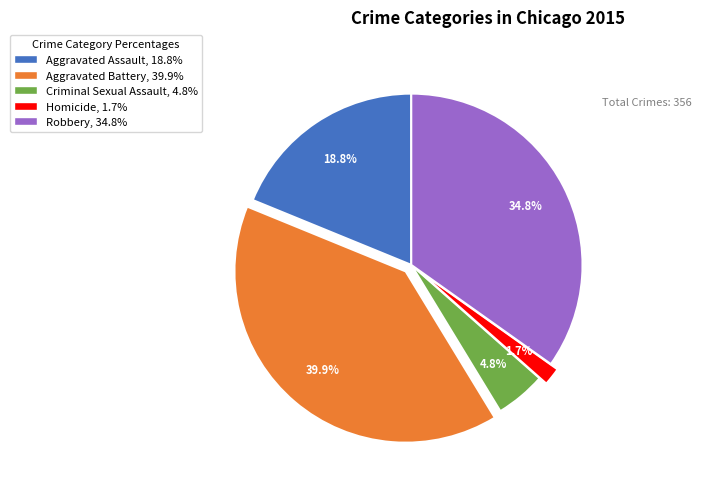

How many segments does this pie chart have?

5